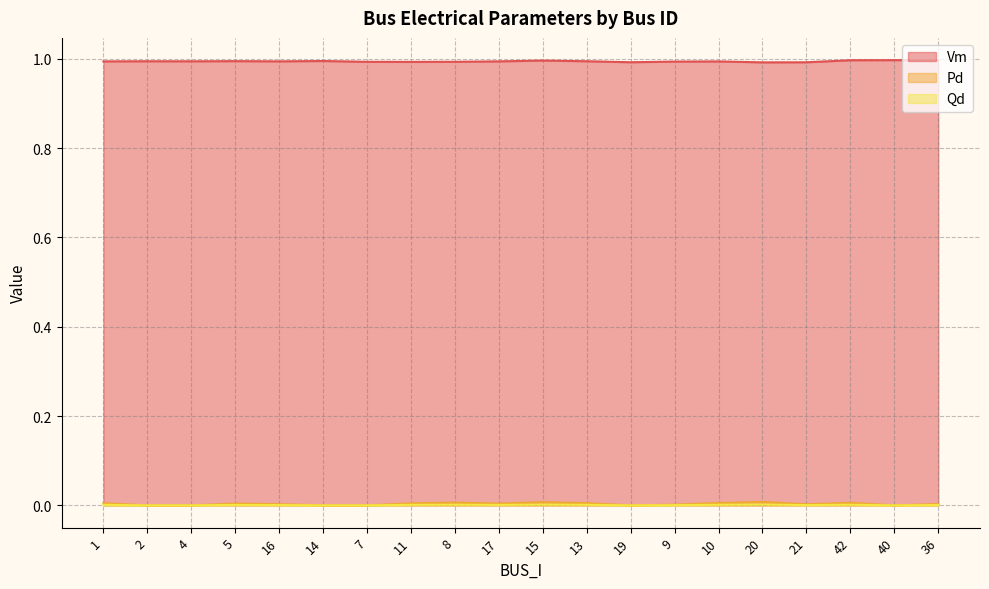

The Qd series shows 0.0 at 16. True or false?

False